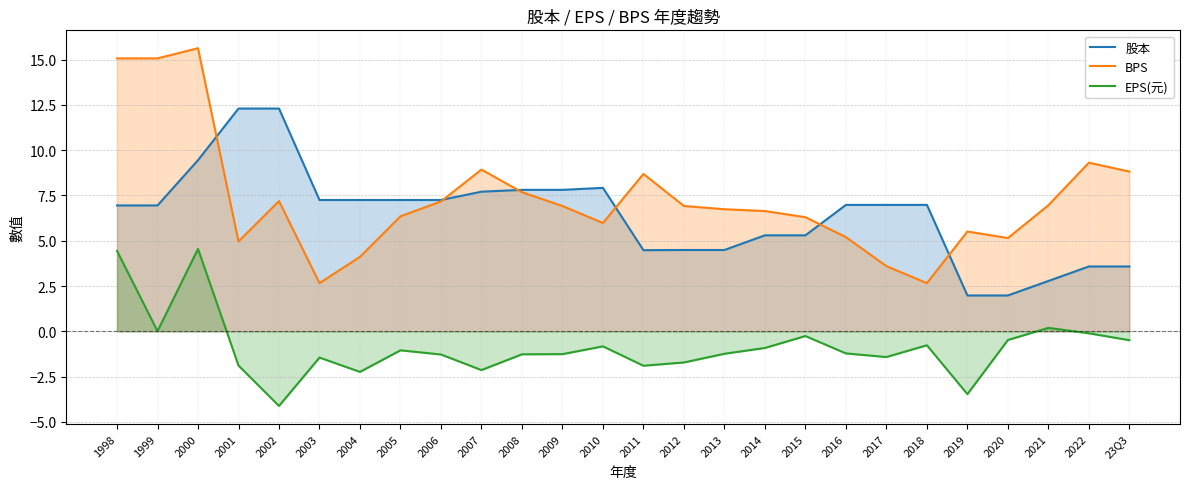

How many data points does each series have?

26